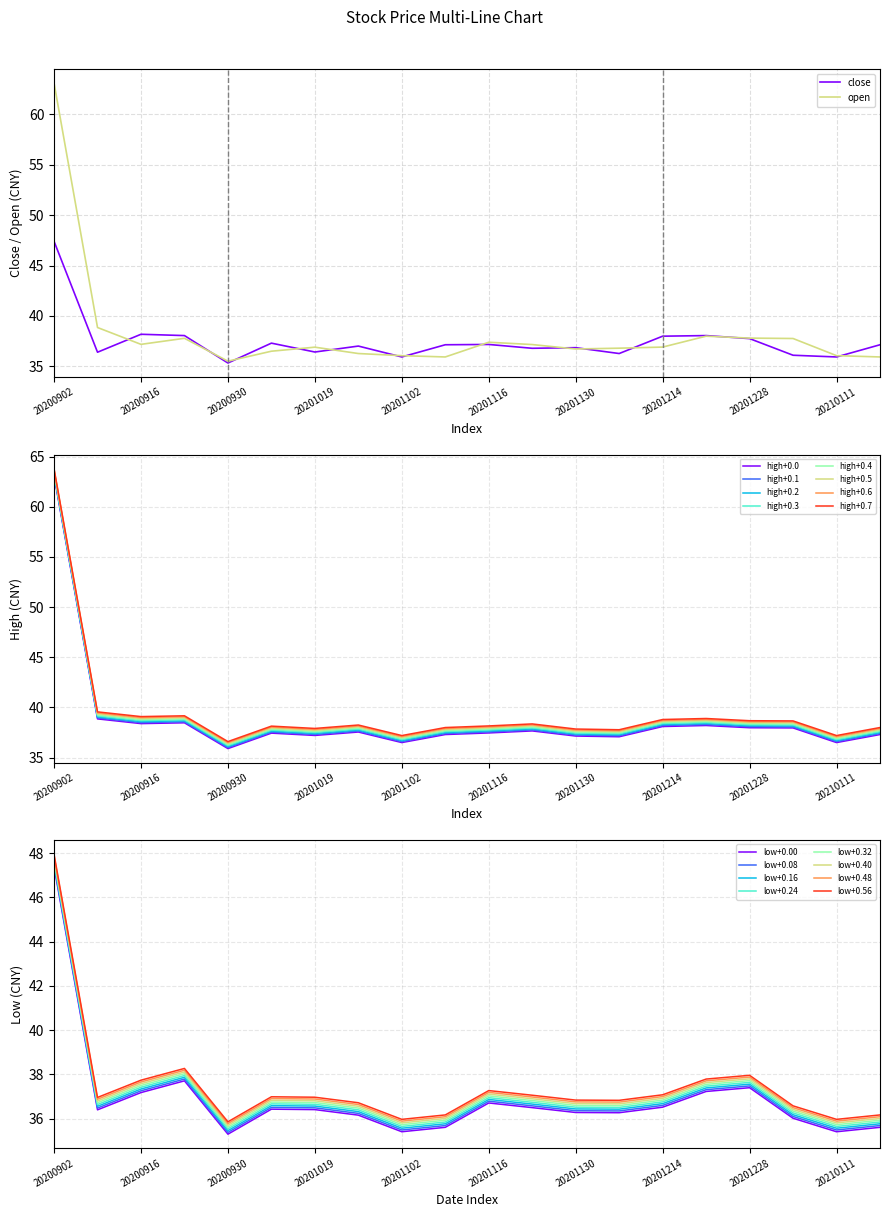

Which series has the largest range (max minus min)?

open